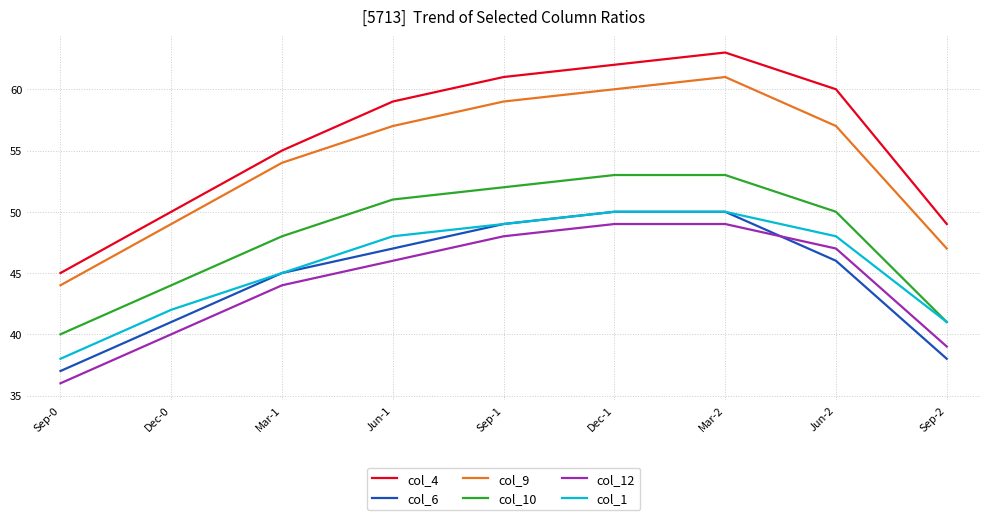

Does the chart have visible grid lines?

Yes